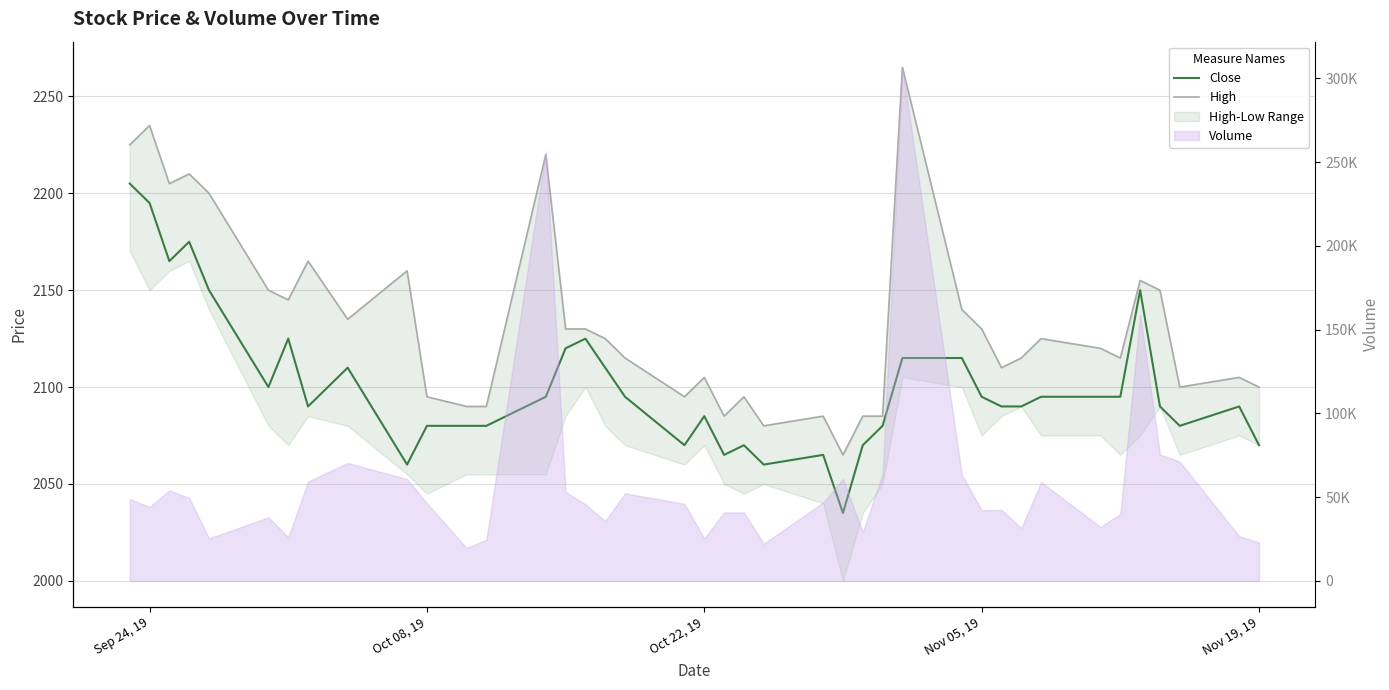

In Close, how many points are higher than both neighbors (excluding endpoints)?

9